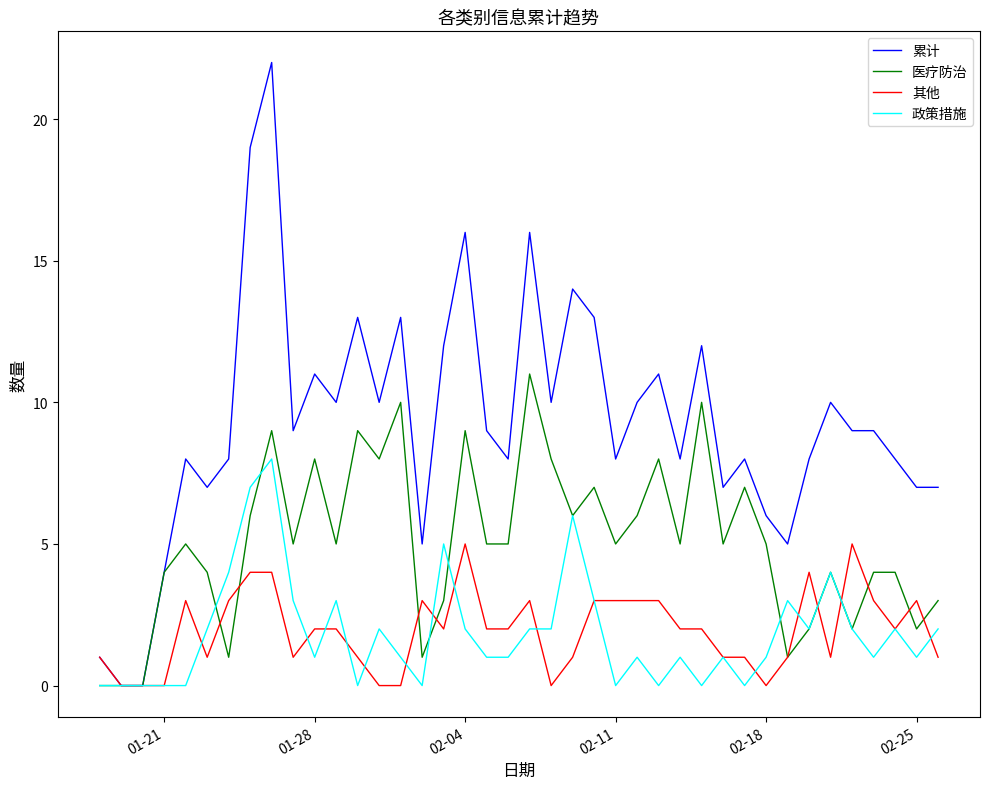

Which series has the widest spread of values?

累计